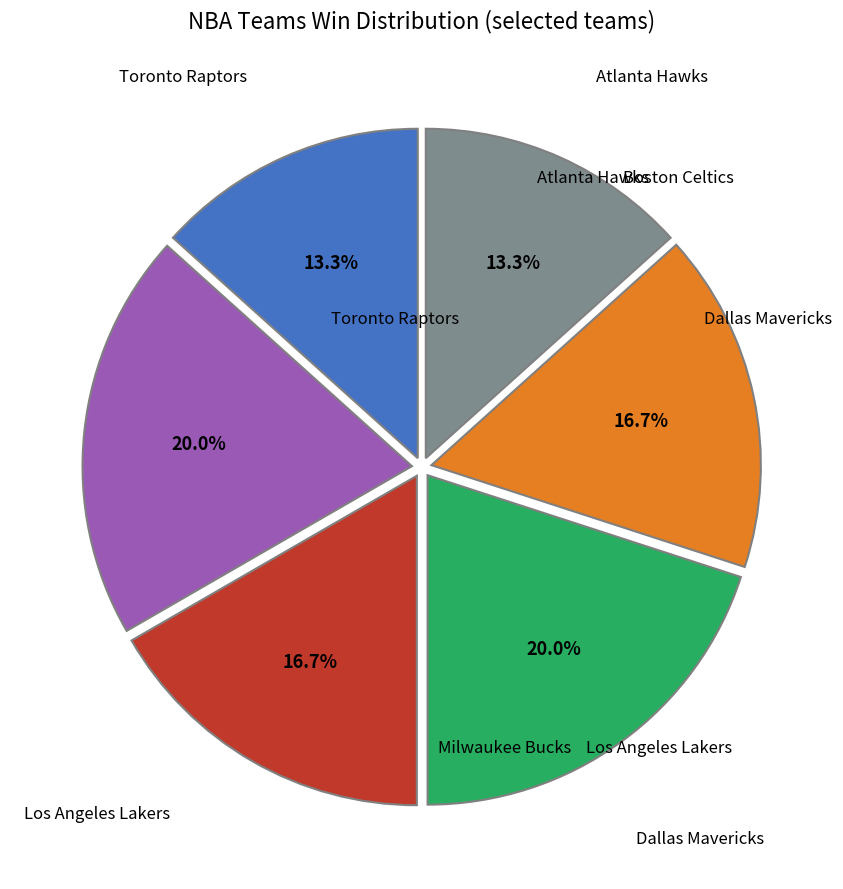

Does any single category account for the majority?

No